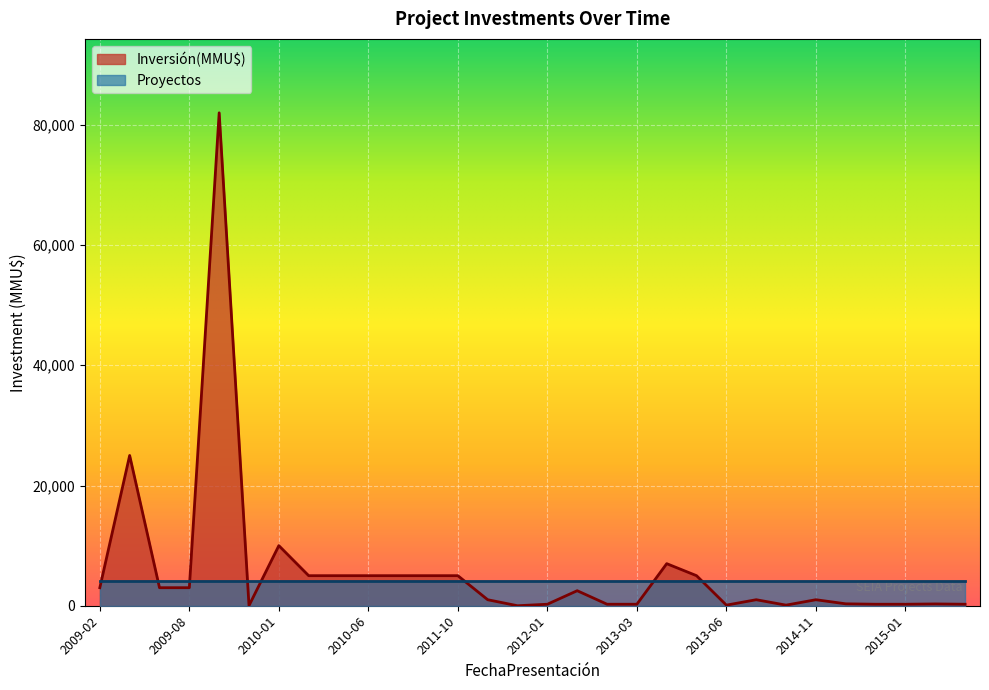

Which label corresponds to the largest value in the chart?

2009-10